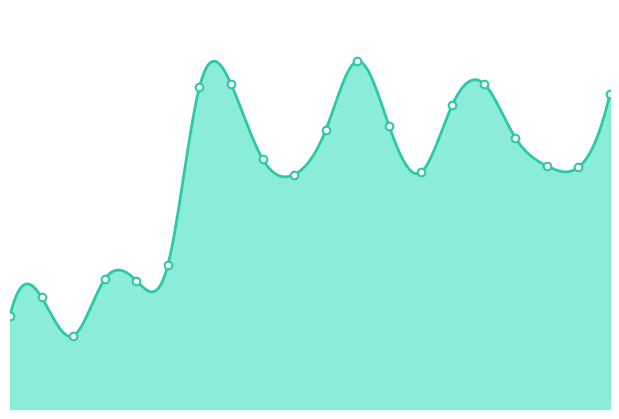

What is the ratio of the value at 3 to the value at 17?

0.3